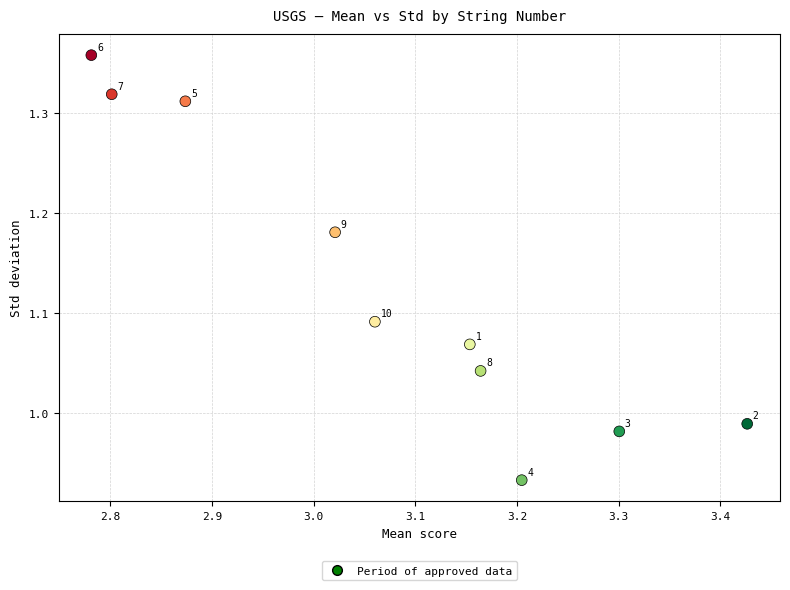

What is the range of X values (max minus min)?

0.6